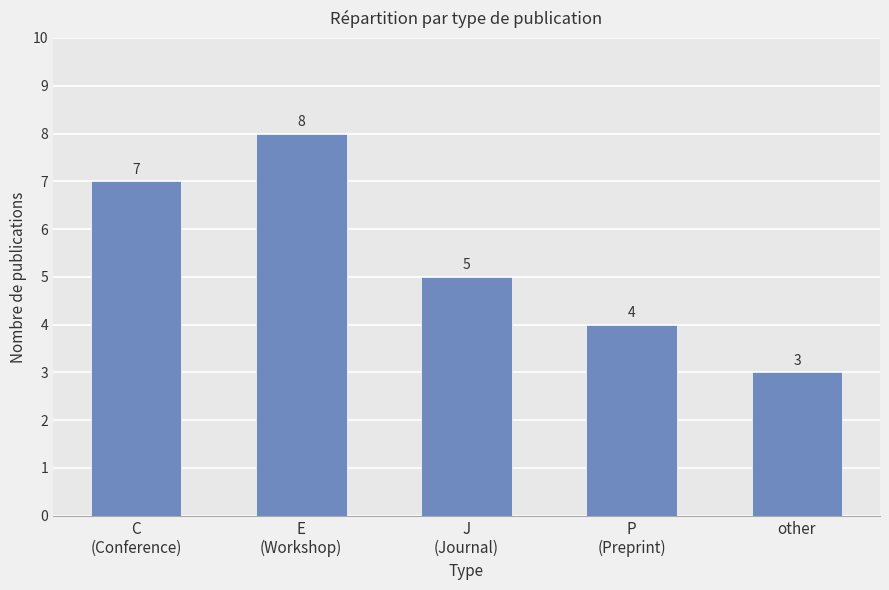

What is the minimum value shown in the chart?

3